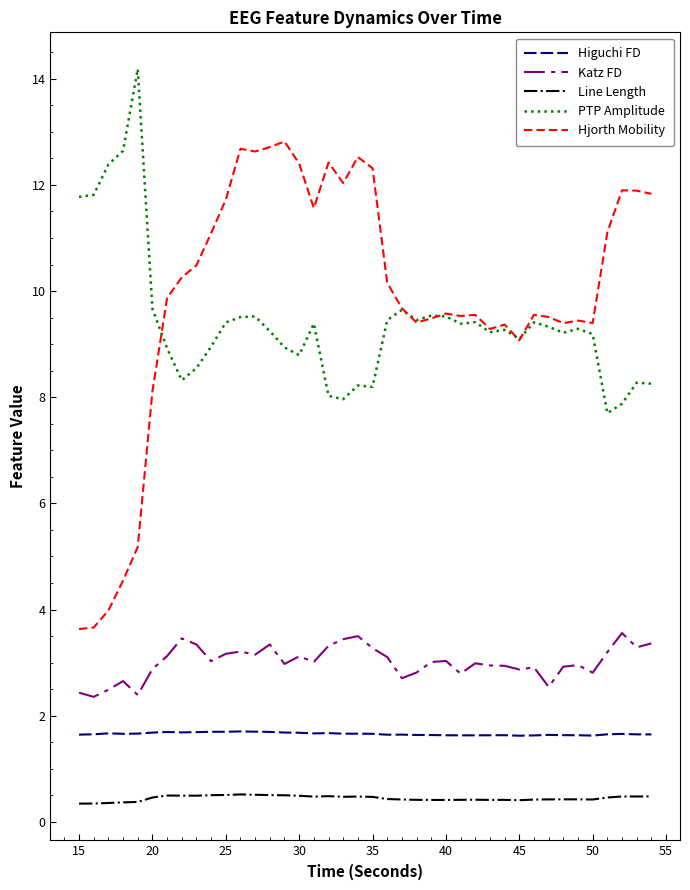

True or false: Katz FD and Higuchi FD cross at least once.

False